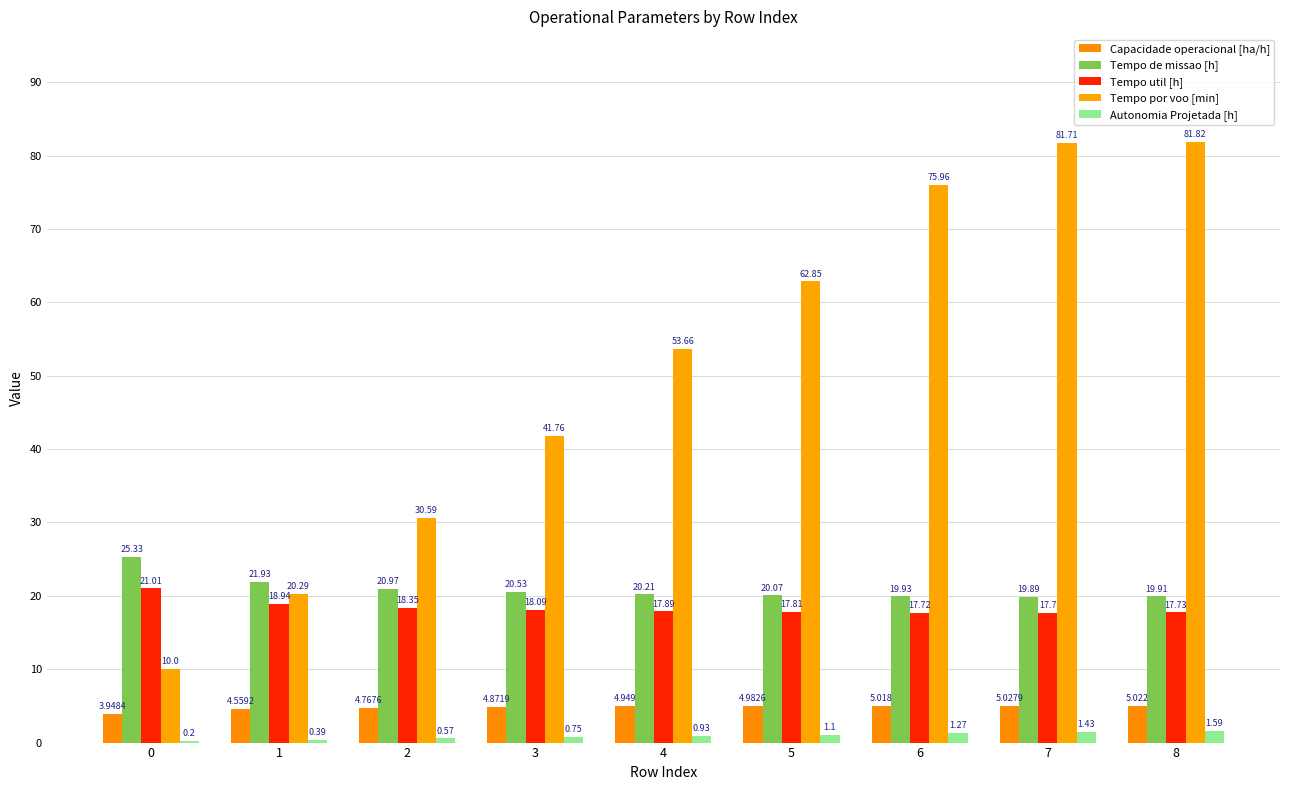

What is the value of the Autonomia Projetada [h] bar at the 4th from the left?

0.8